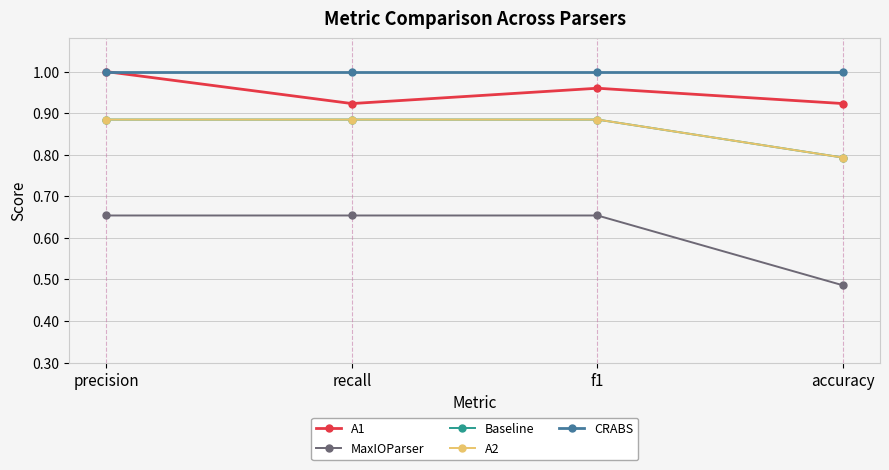

Is this an area chart (filled region under the line)?

No